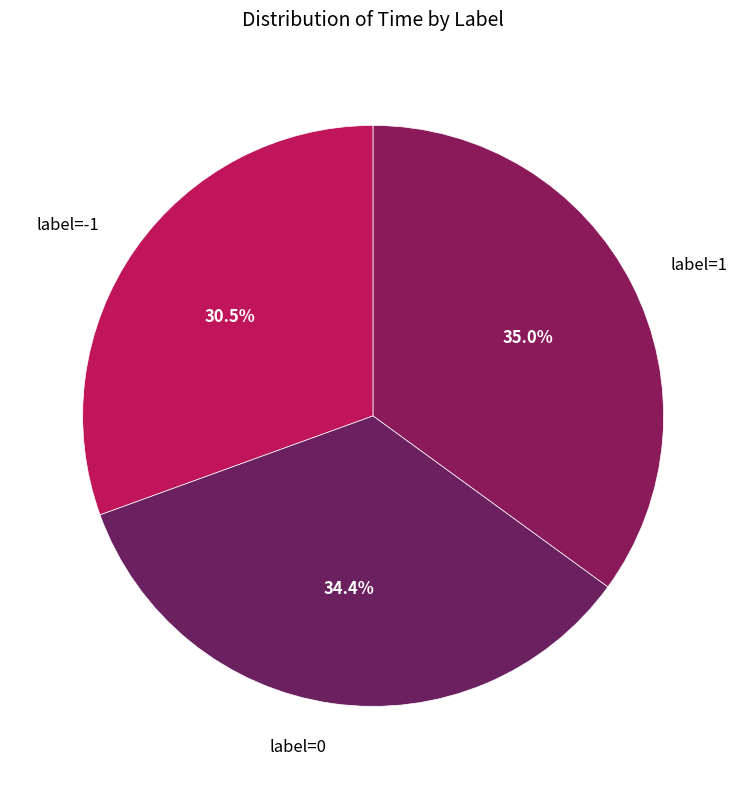

Is label=-1 the majority of the pie?

No